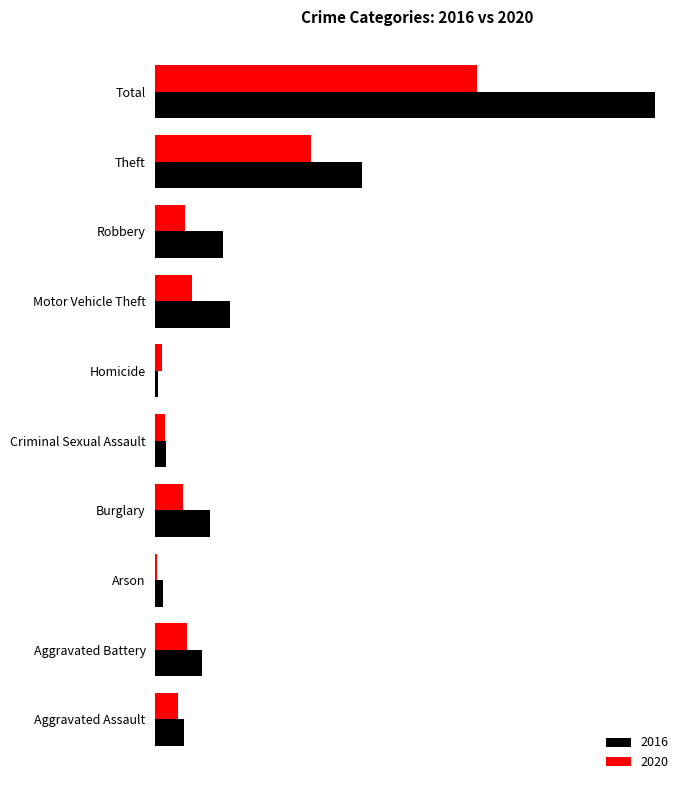

What are all the series names shown in the legend?

2016, 2020